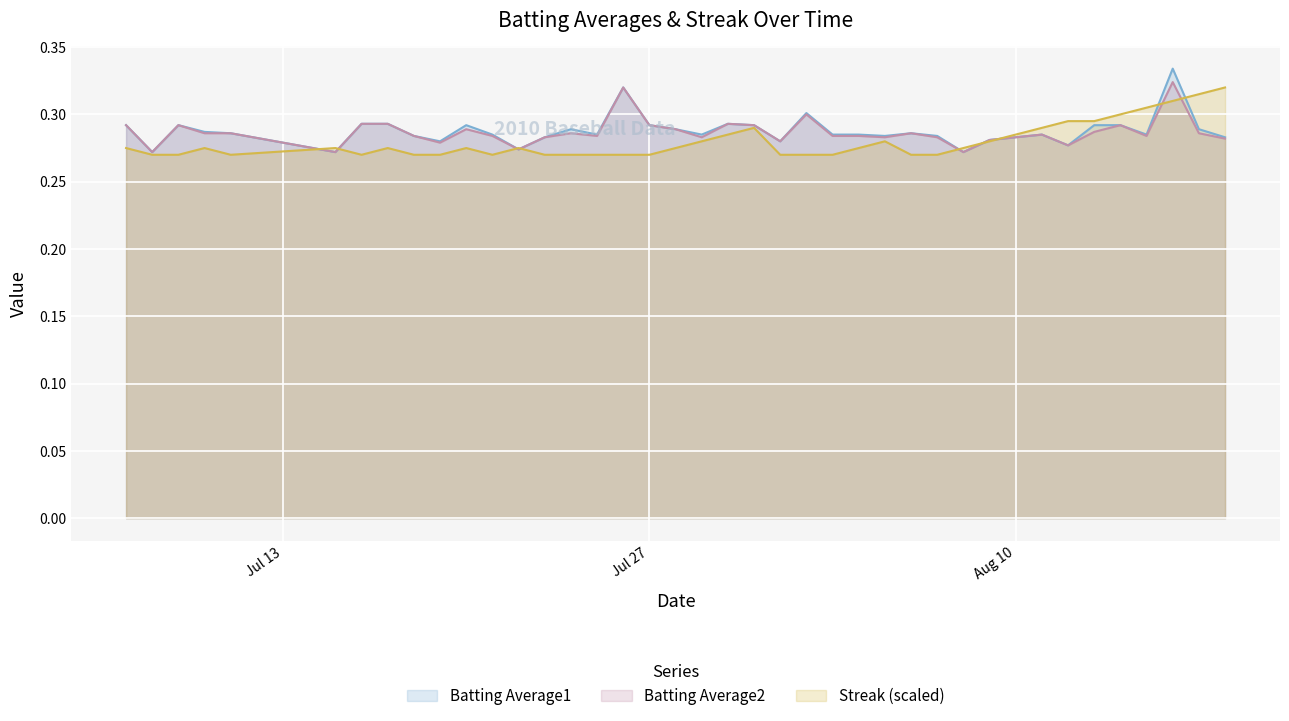

What is the approximate value of Batting Average1 at 2010-08-18?

0.3